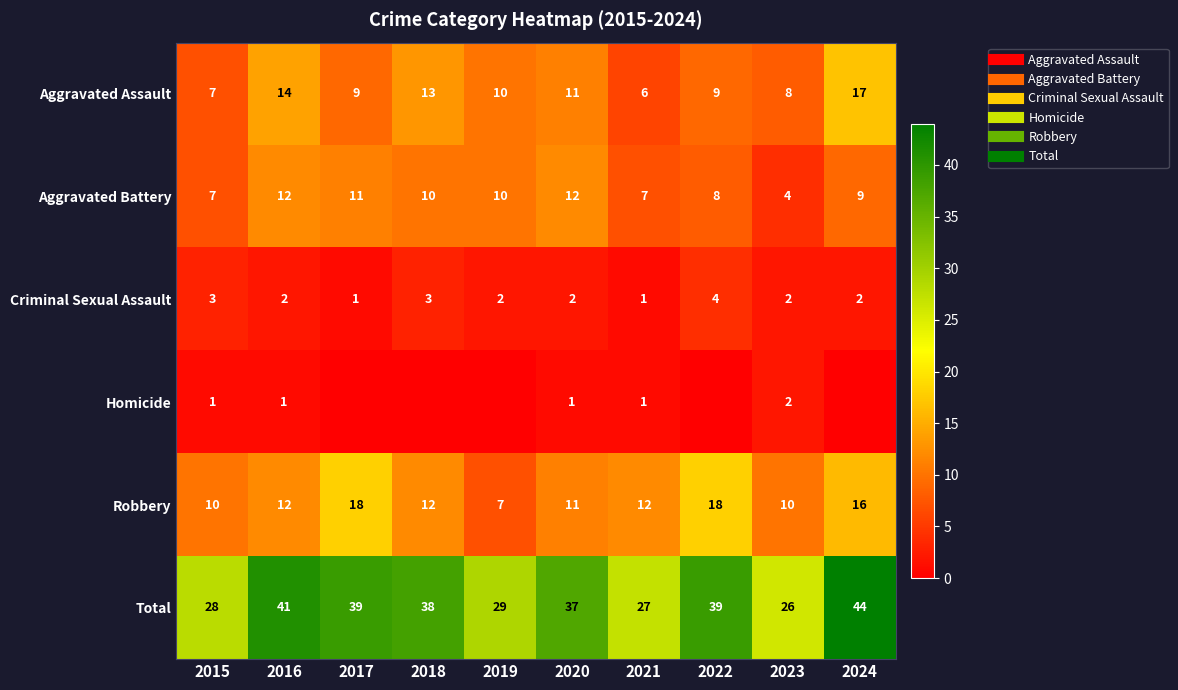

How many distinct data groups are displayed?

6